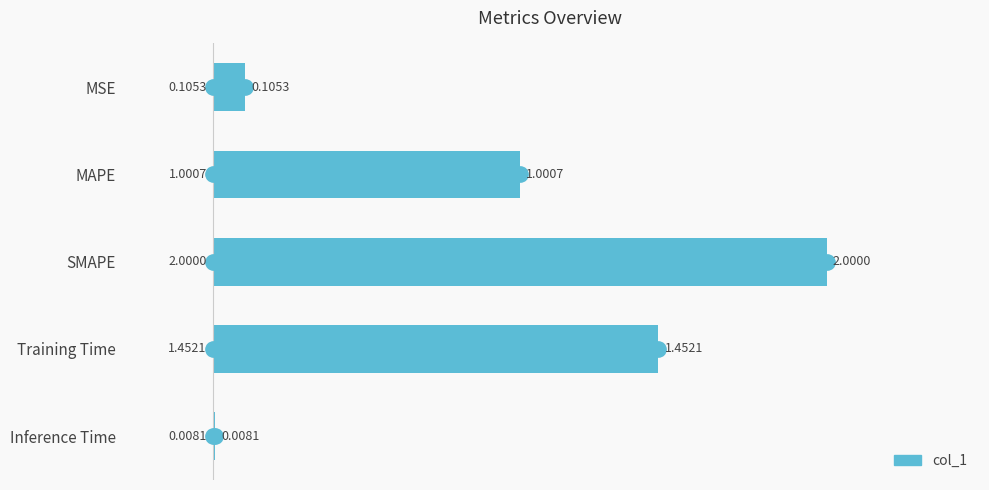

What is the change in value from MSE to Training Time?

+1.3